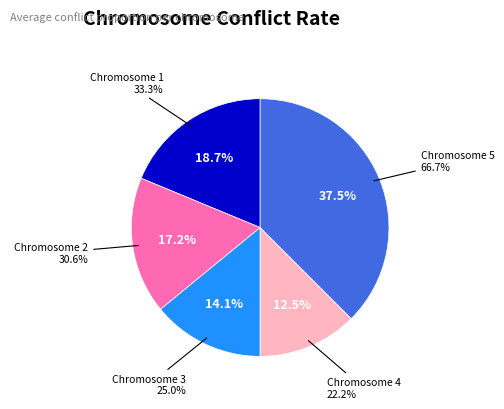

How many segments does this pie chart have?

5